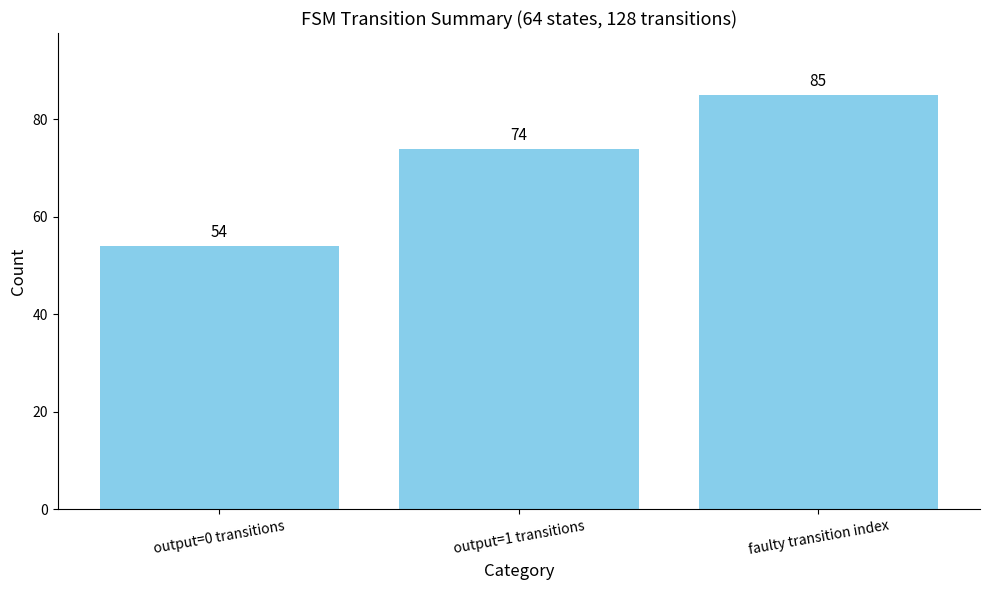

What position from the right is output=0 transitions?

3